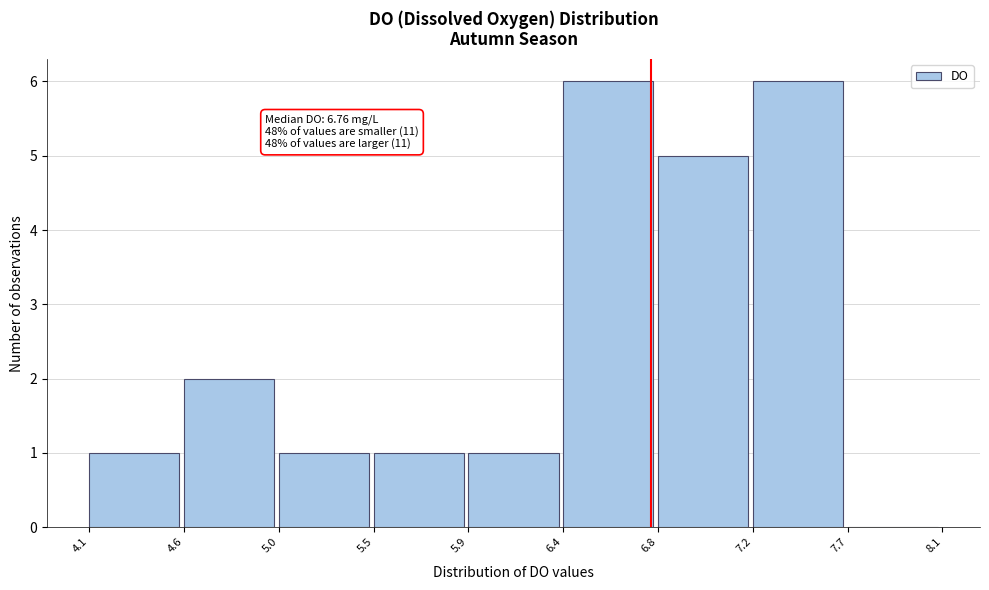

Reading right to left, transcribe all the data shown in this chart.

7.7=0	7.2=6	6.8=5	6.4=6	5.9=1	5.5=1	5.0=1	4.6=2	4.1=1